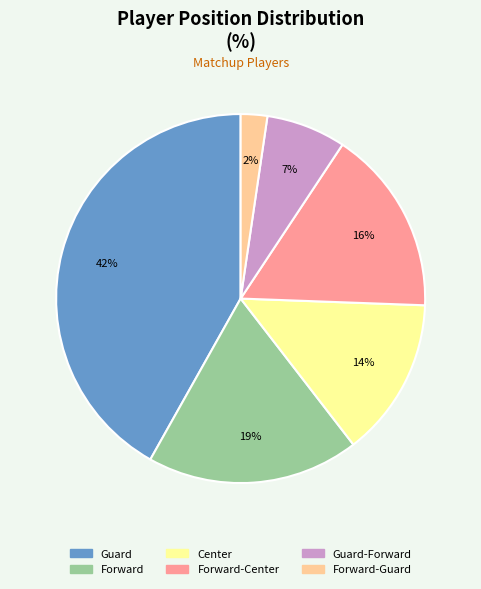

Does any single category account for the majority?

No